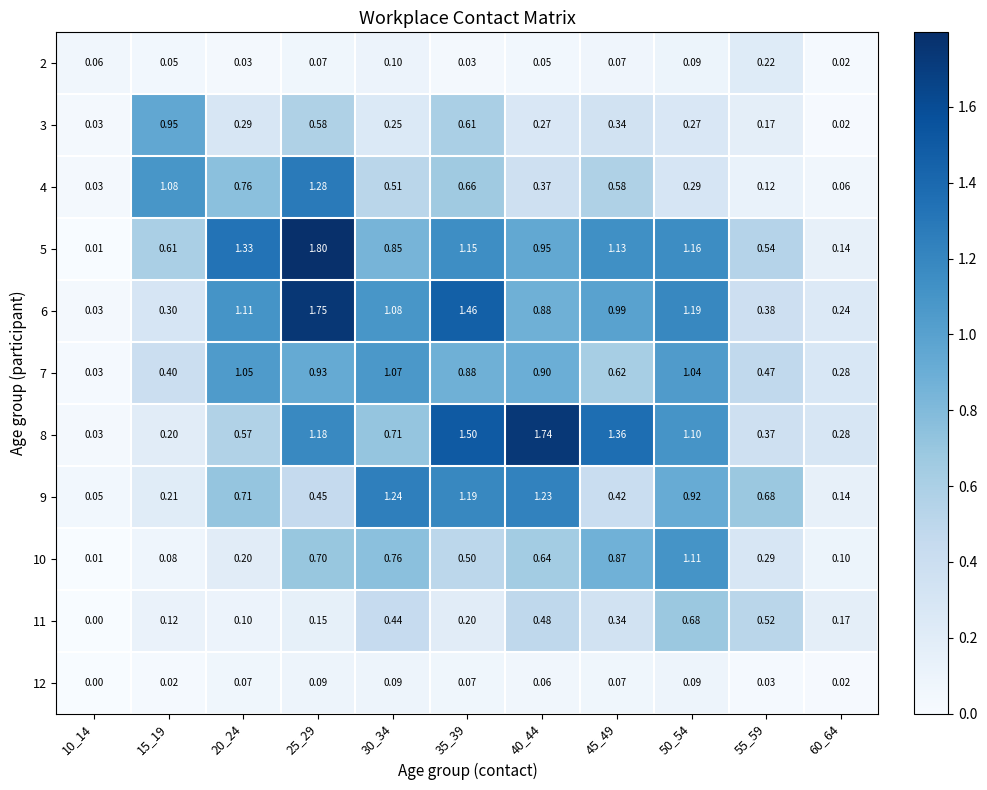

Is the value of 6 at 60_64 greater than the value of 10 at 15_19?

Yes